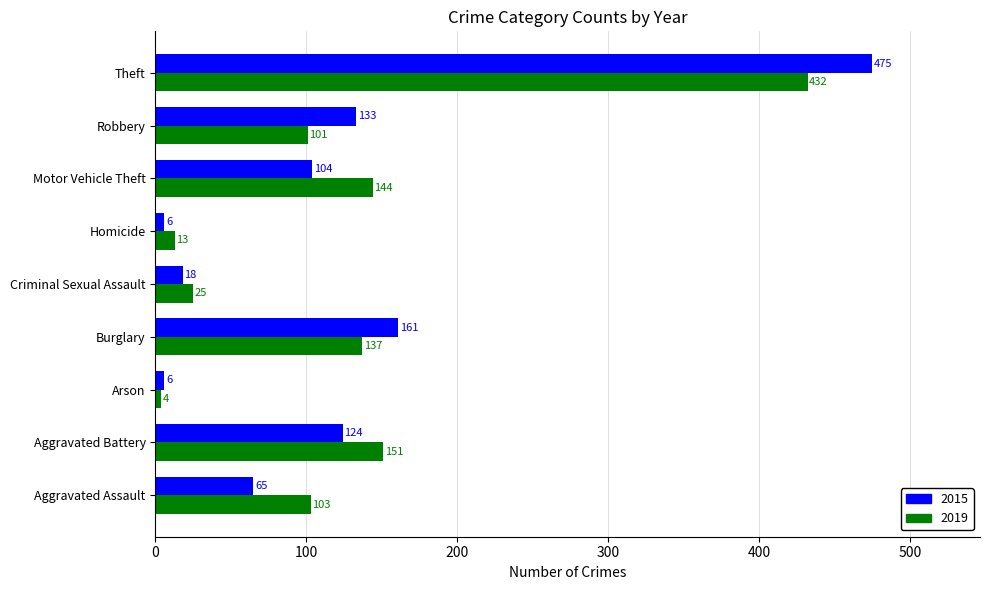

List the series in order of their peak value, lowest first.

2019, 2015